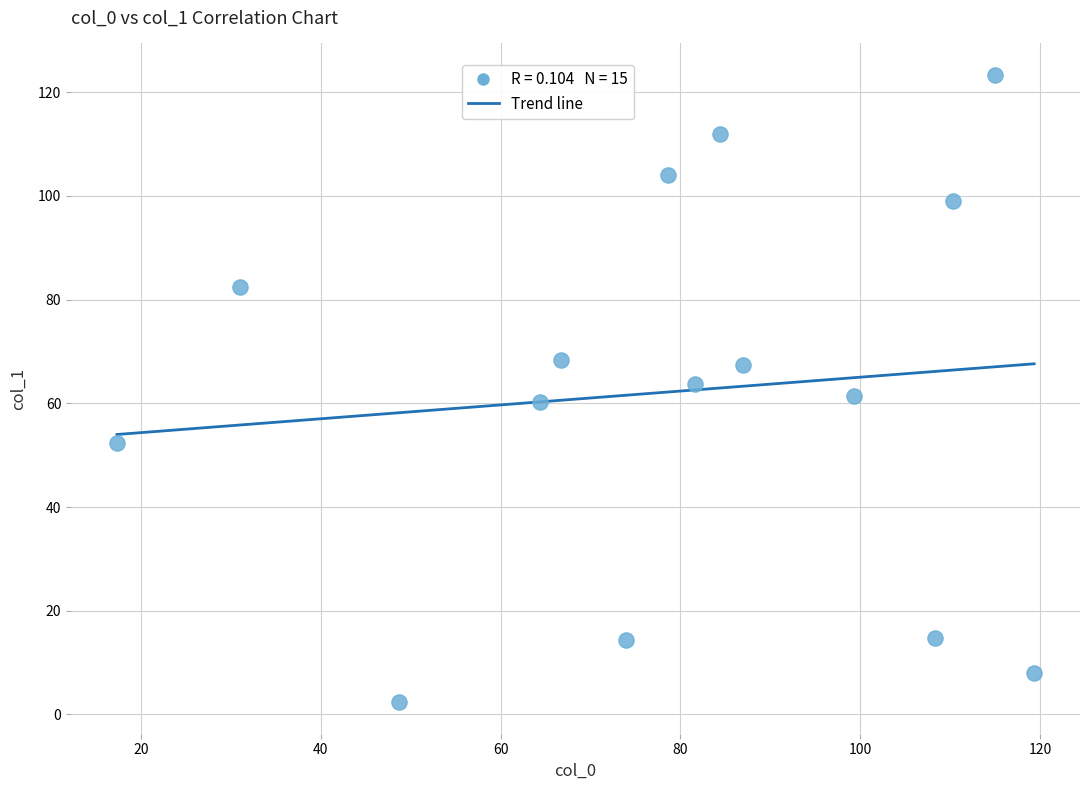

What is the range of Y values (max minus min)?

121.0